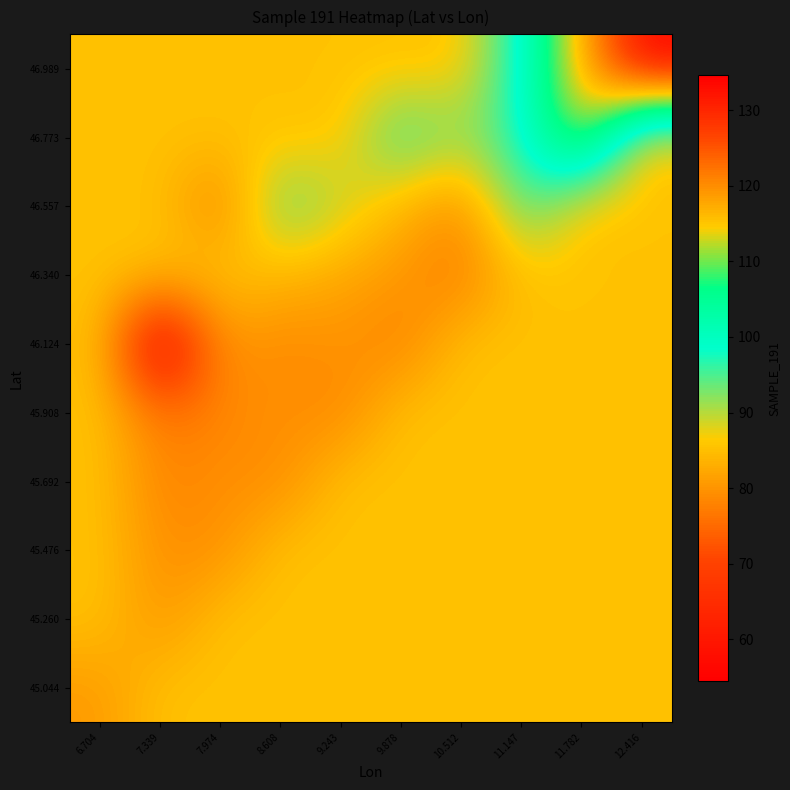

Count the number of data series in this chart.

10